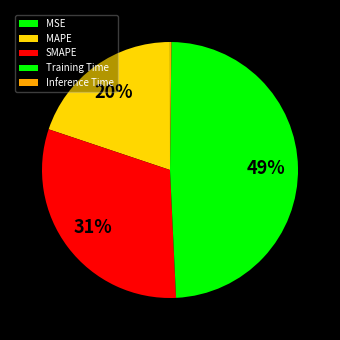

What portion of the pie excludes SMAPE?

69.1%